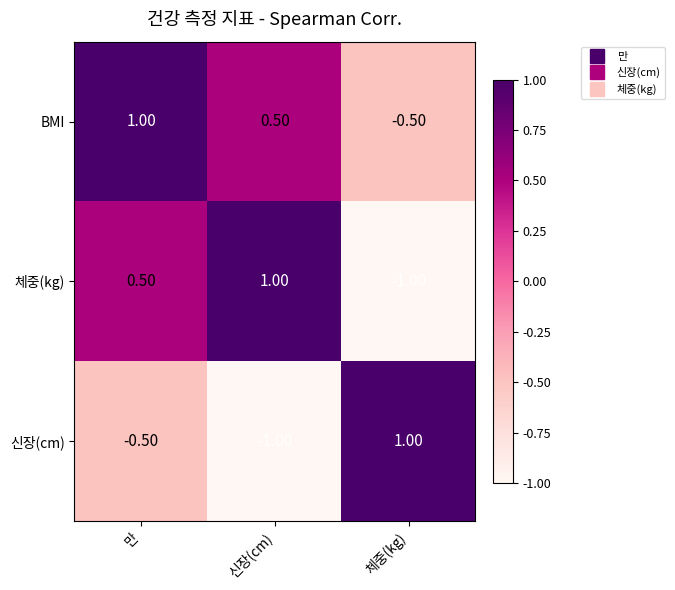

What is the difference between the highest and lowest values at 신장(cm)?

2.0